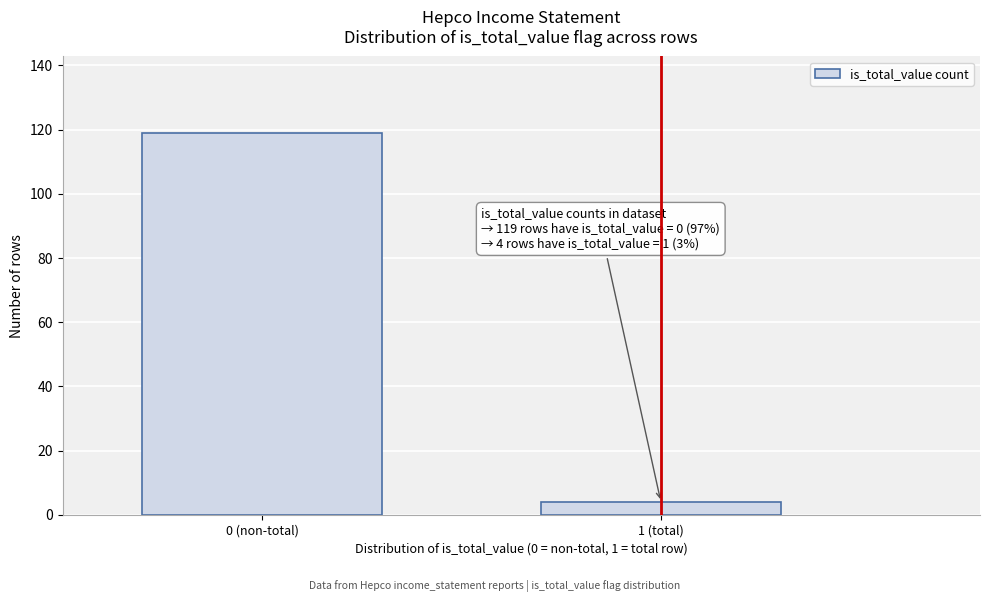

Reading left to right, what are all the values shown in this chart?

119	4